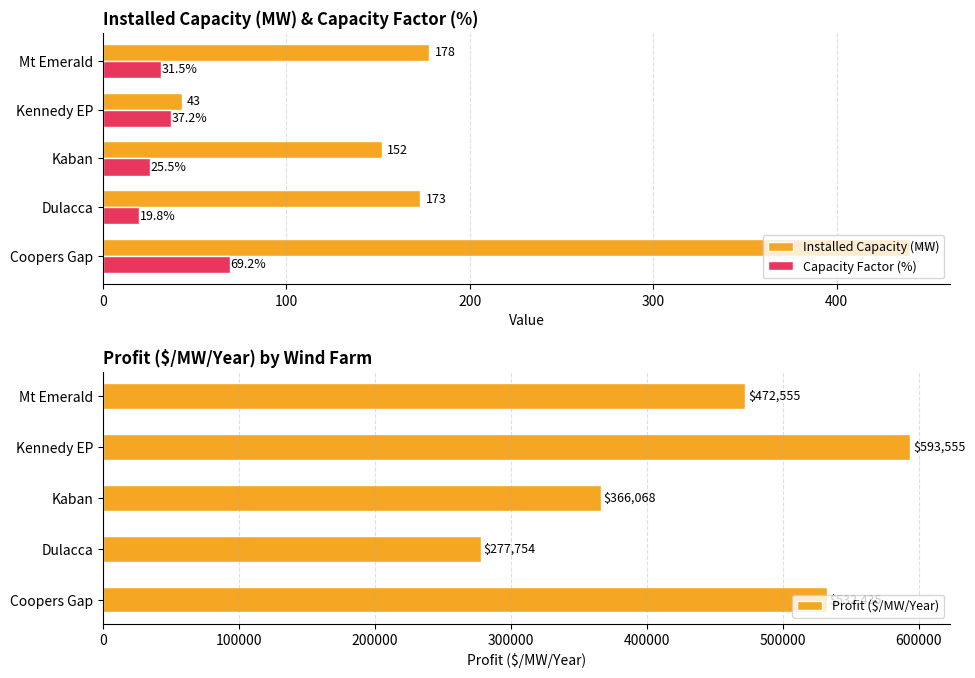

How many data points in Installed Capacity (MW) are above 173?

2